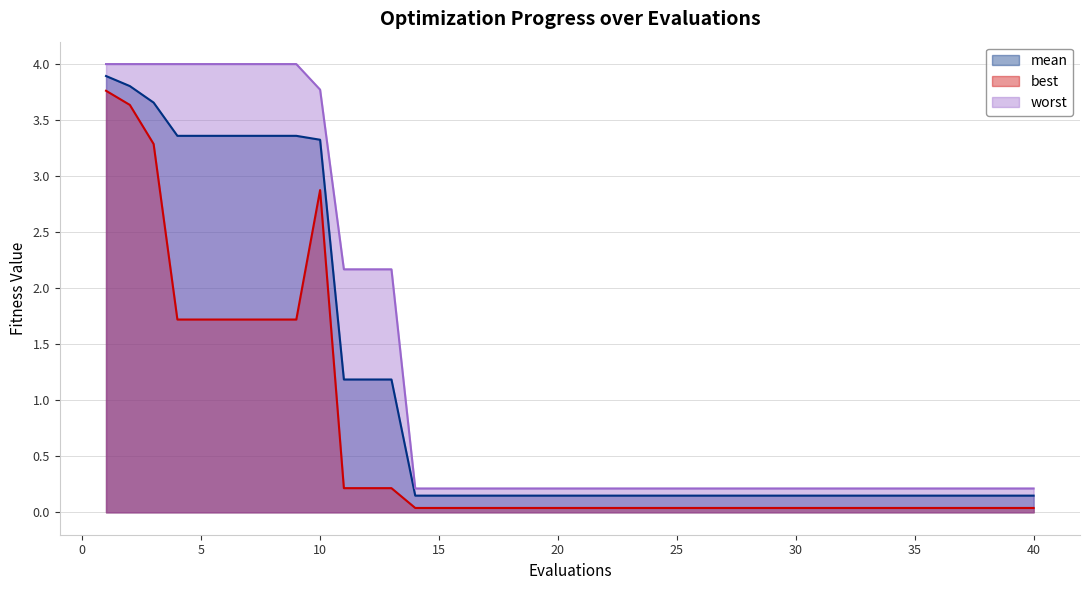

True or false: best and mean cross at least once.

False